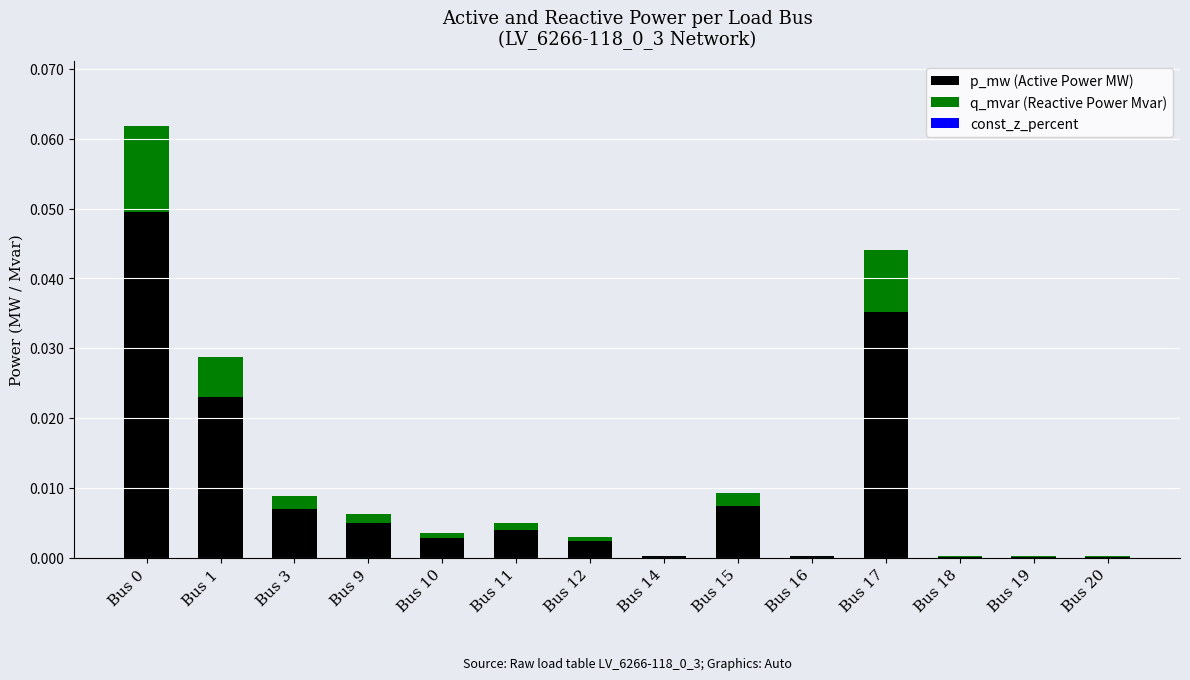

Is it true that p_mw (Active Power MW) equals 0.0 at Bus 12?

True